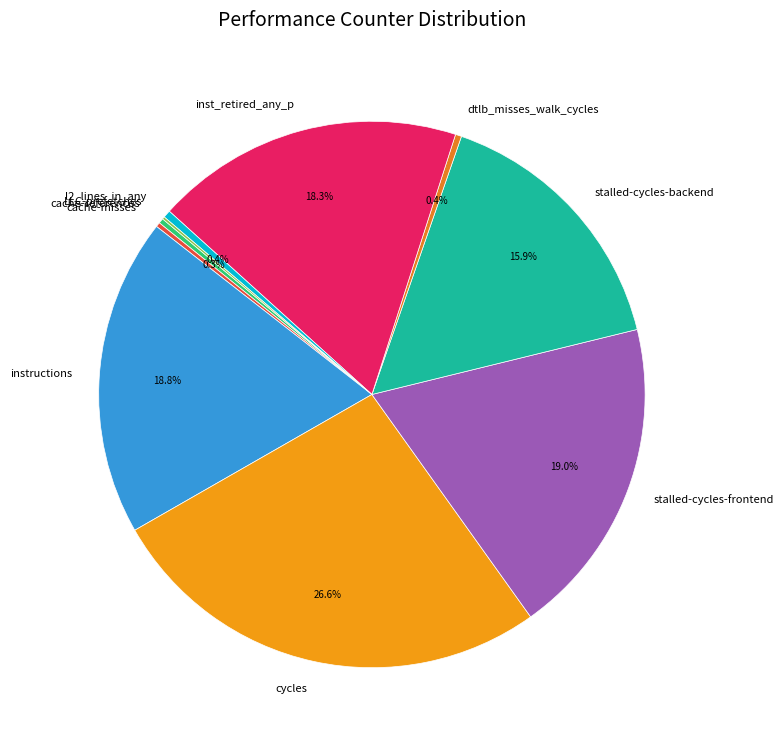

Which slice is the largest?

cycles